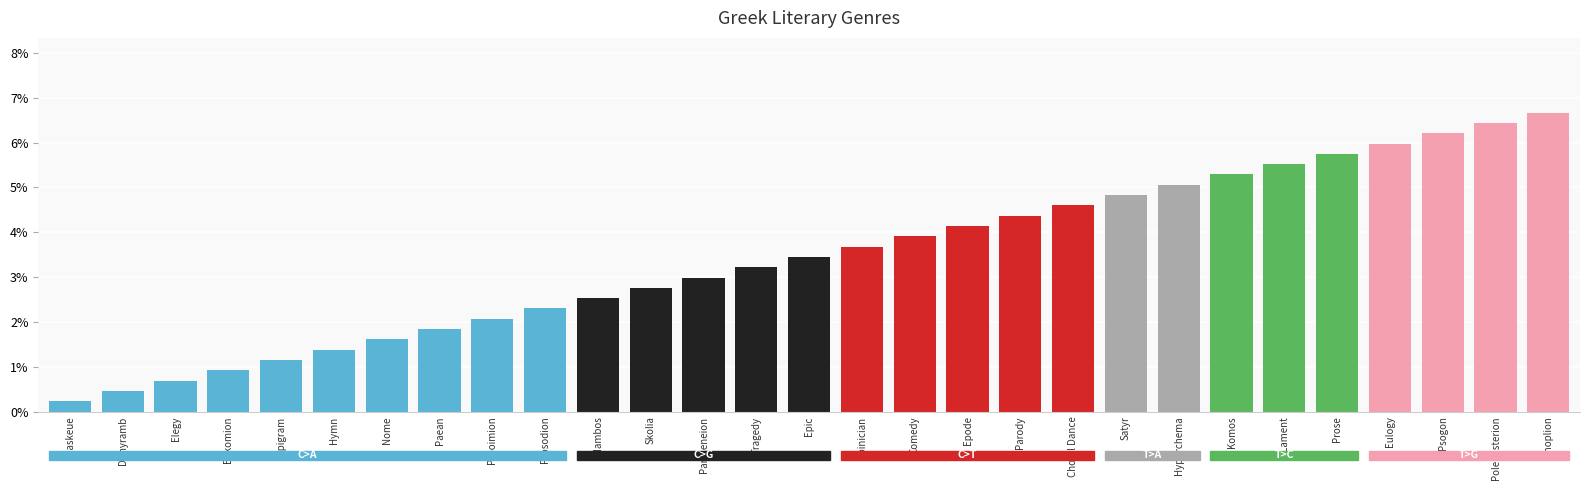

Reading right to left, transcribe all the data shown in this chart.

Enoplion=0.1	Polemisterion=0.1	Psogon=0.1	Eulogy=0.1	Prose=0.1	Lament=0.1	Komos=0.1	Hyporchema=0.1	Satyr=0.0	Choral Dance=0.0	Parody=0.0	Epode=0.0	Comedy=0.0	Epinician=0.0	Epic=0.0	Tragedy=0.0	Partheneion=0.0	Skolia=0.0	Iambos=0.0	Prosodion=0.0	Prooimion=0.0	Paean=0.0	Nome=0.0	Hymn=0.0	Epigram=0.0	Enkomion=0.0	Elegy=0.0	Dithyramb=0.0	Diaskeue=0.0